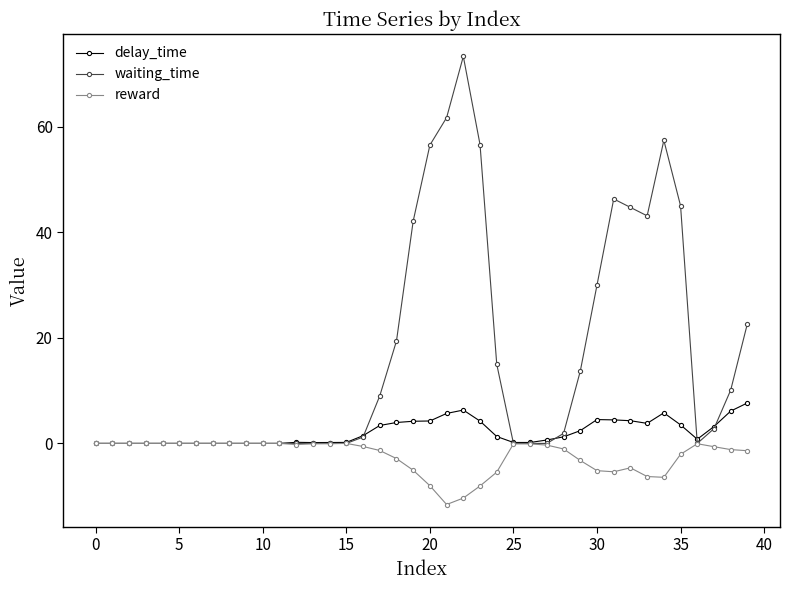

Which series has the widest spread of values?

waiting_time